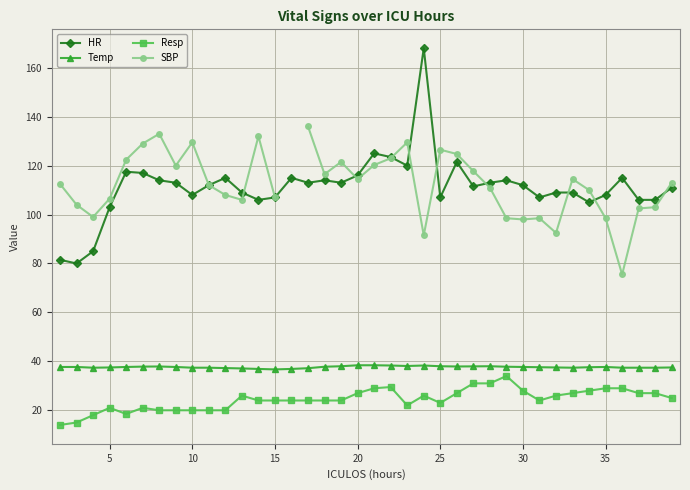

What are all the series names shown in the legend?

HR, Temp, Resp, SBP